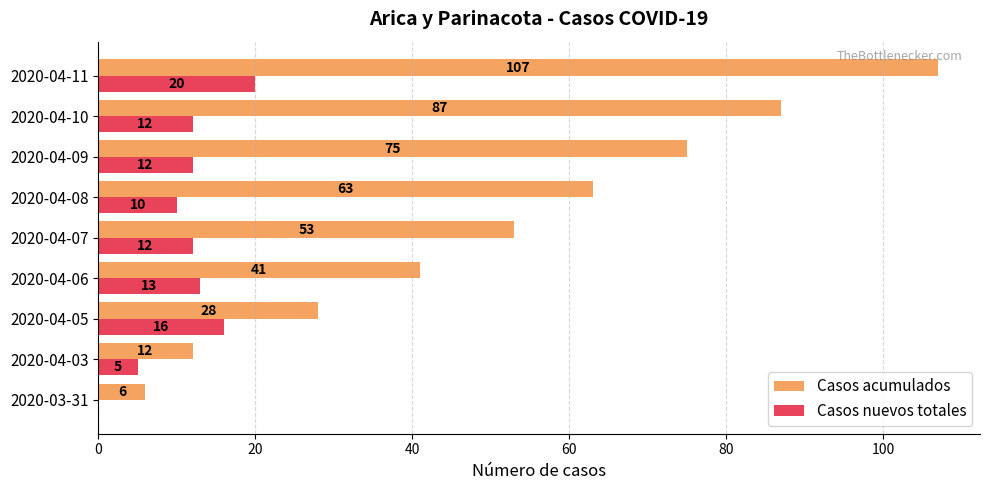

At which category does the chart reach its peak across all series?

2020-04-11